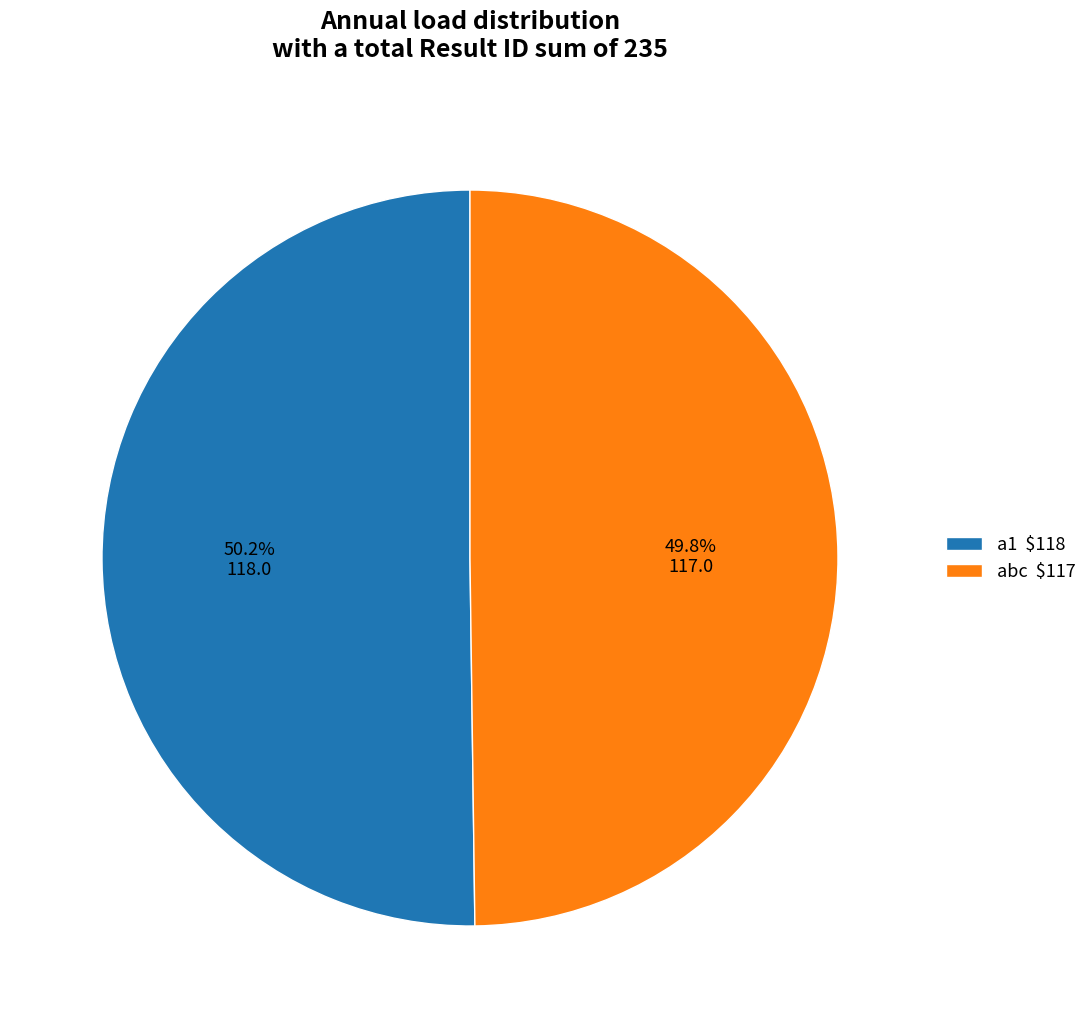

How much of the chart is everything except abc $117?

50.2%